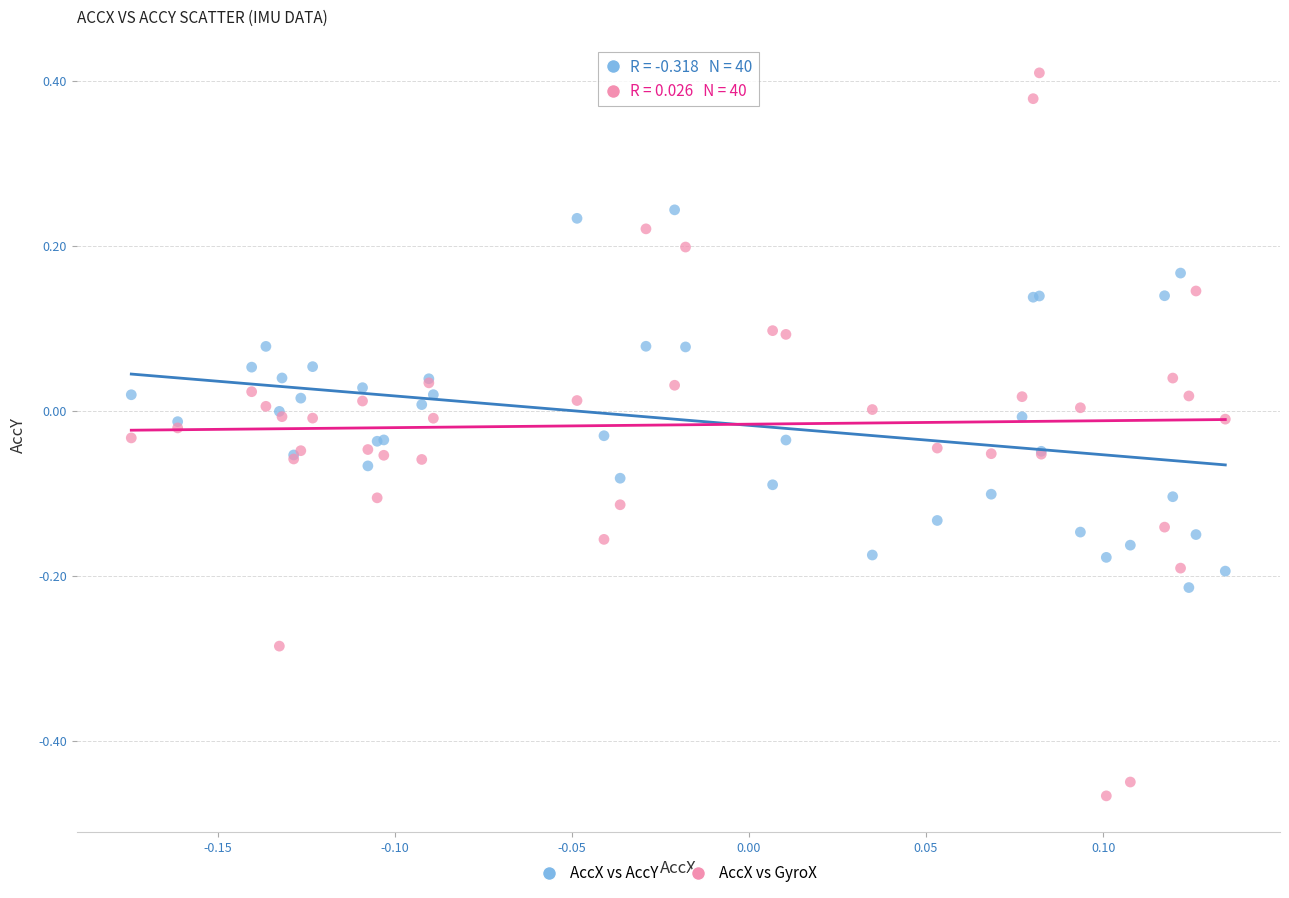

What is the X range (max minus min) for the scatter plot?

0.3